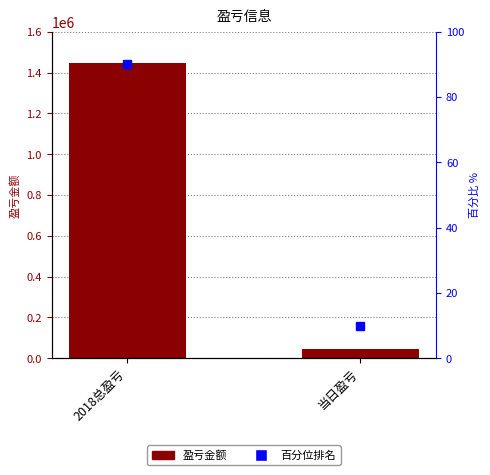

True or false: 盈亏 has a value of 70503 at 当日盈亏.

False